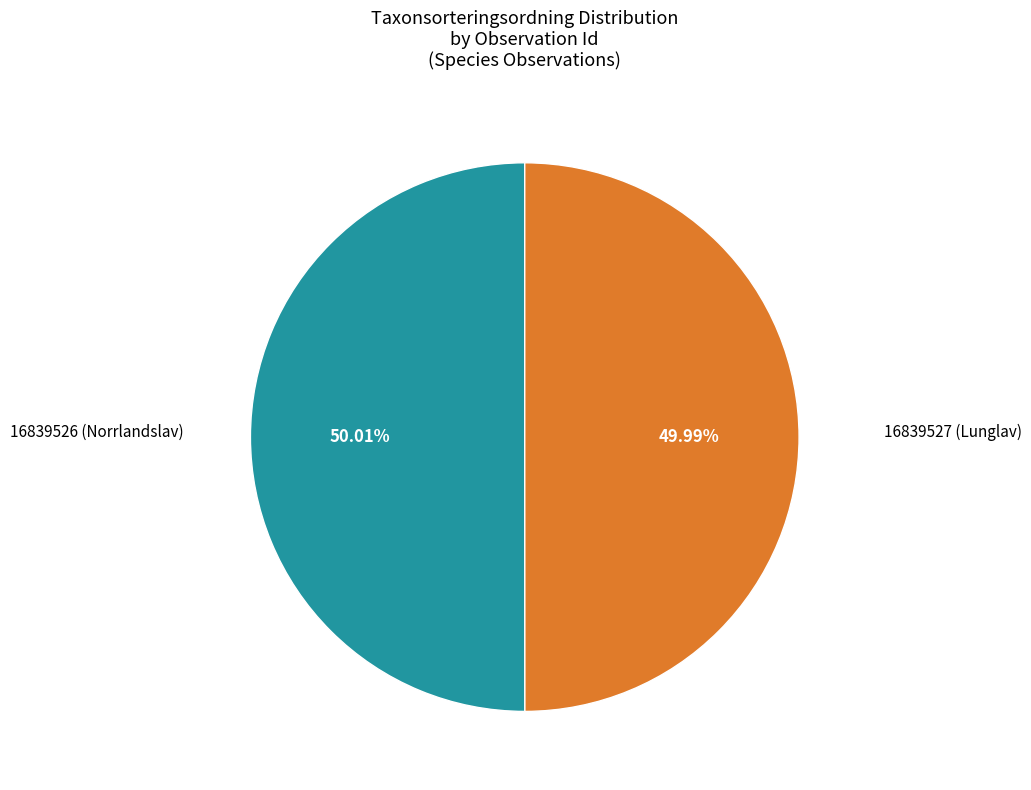

How many segments does this pie chart have?

2